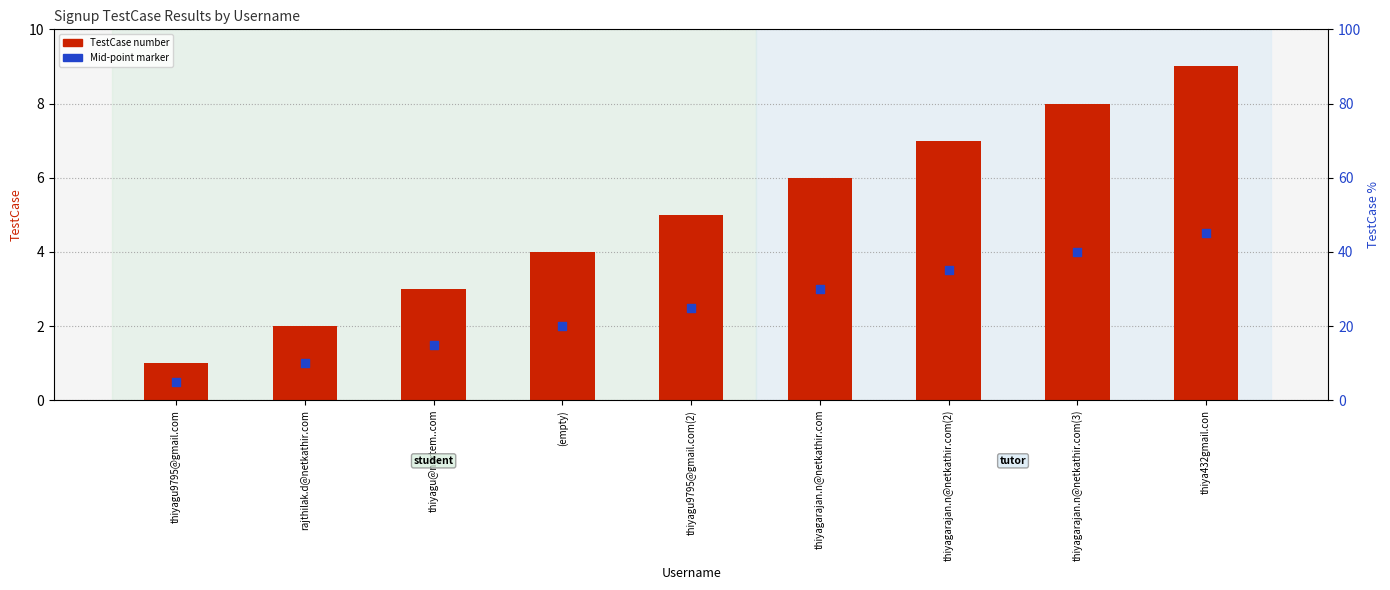

At which category is the sum across all series the highest?

thiya432gmail.con